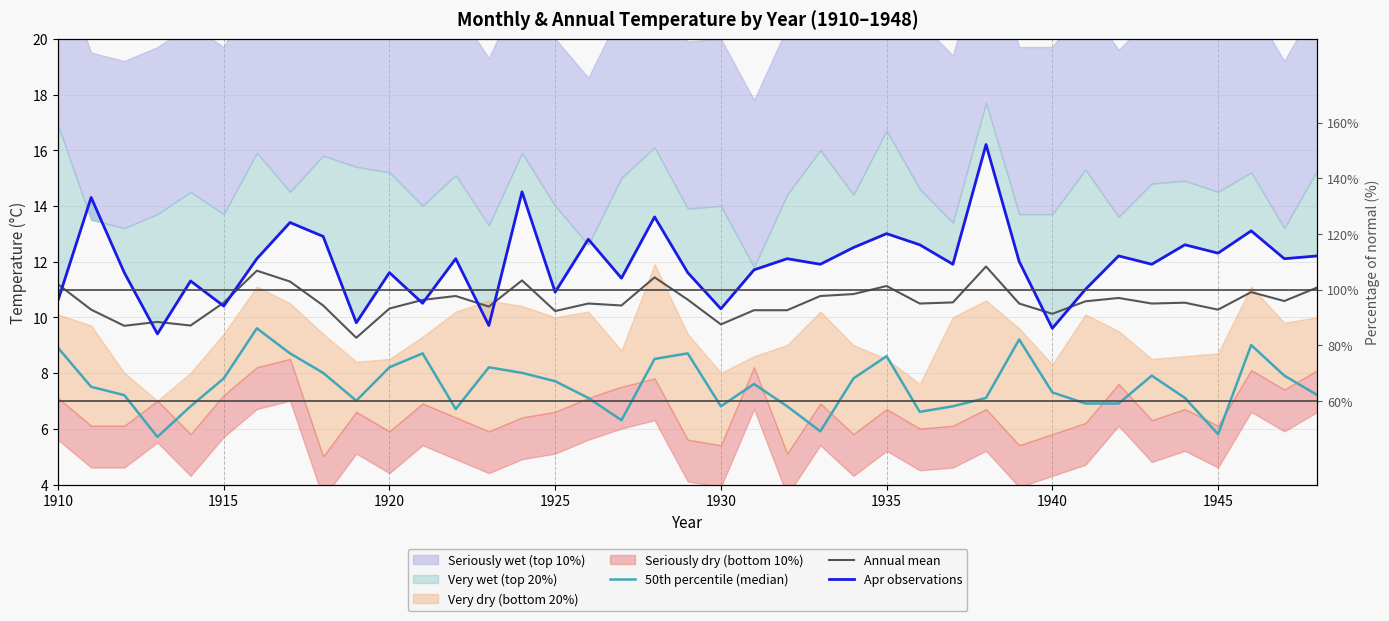

The value of Annual mean at 36 is 10.9. True or false?

True